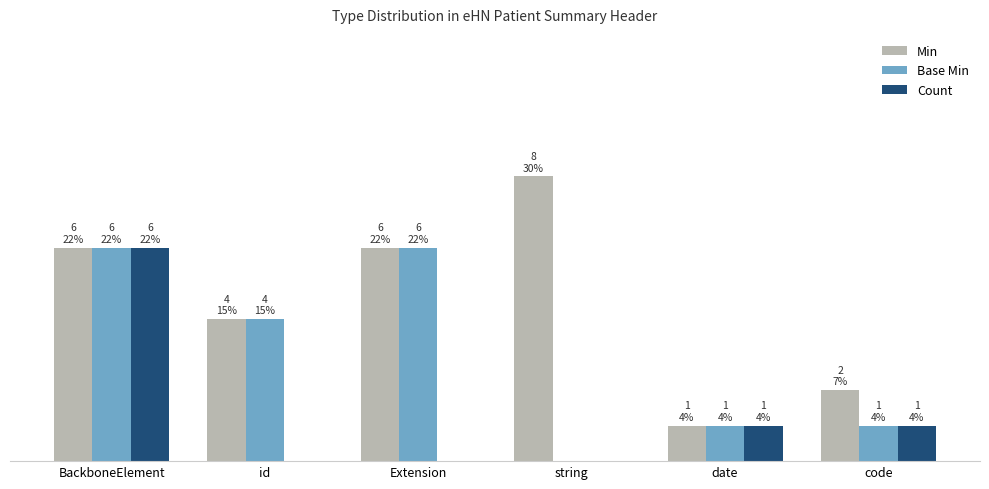

Reading left to right, transcribe all the data shown in this chart.

Min: 6	4	6	8	1	2
Base Min: 6	4	6	0	1	1
Count: 6	0	0	0	1	1